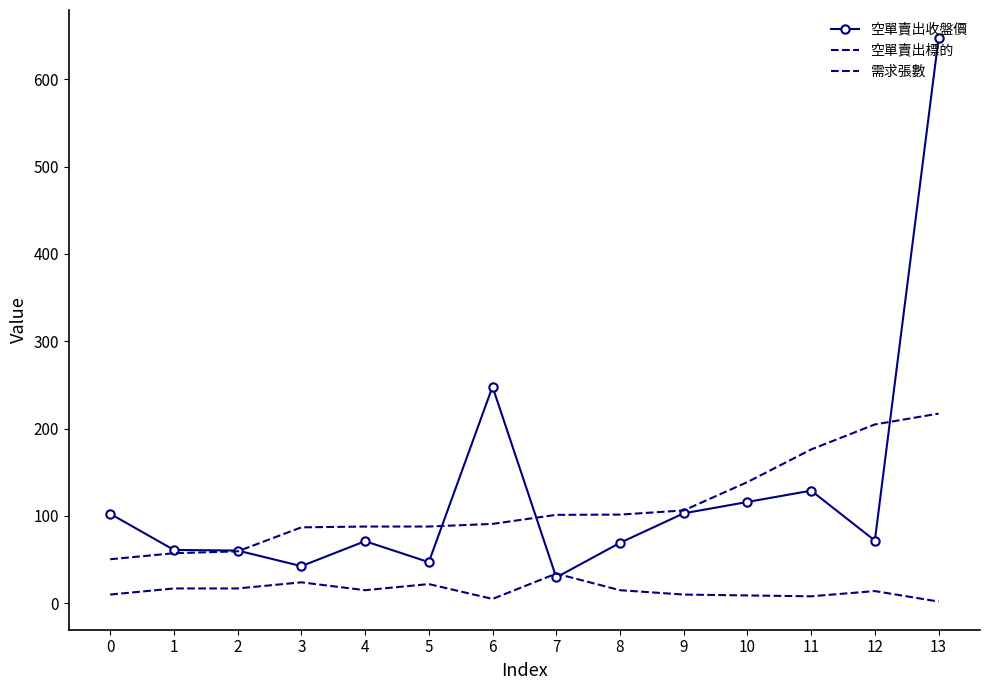

How many lines are shown in the chart?

3